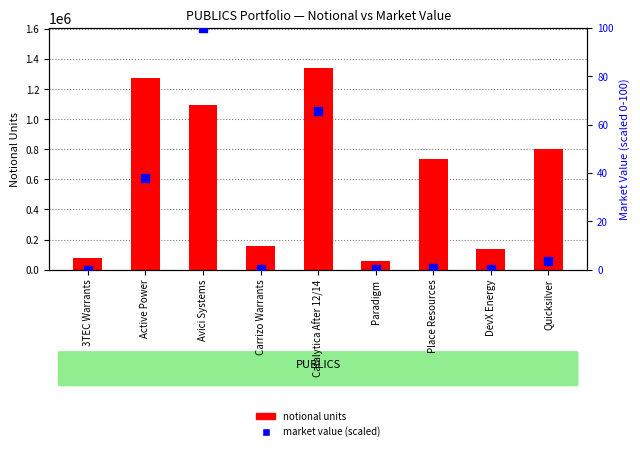

Which series reaches the minimum Y coordinate?

market value (scaled)